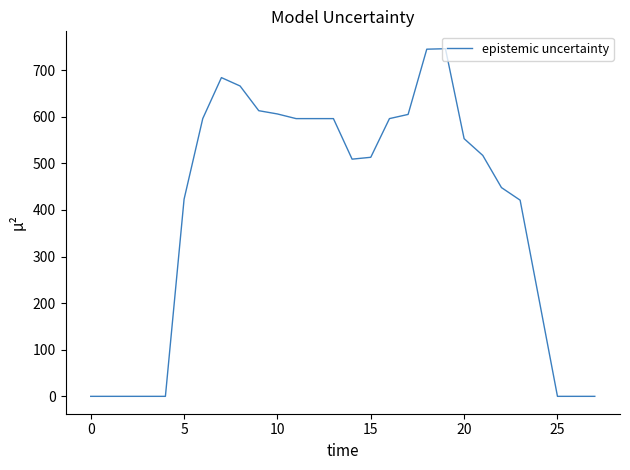

Does the chart display data point markers on the line(s)?

No